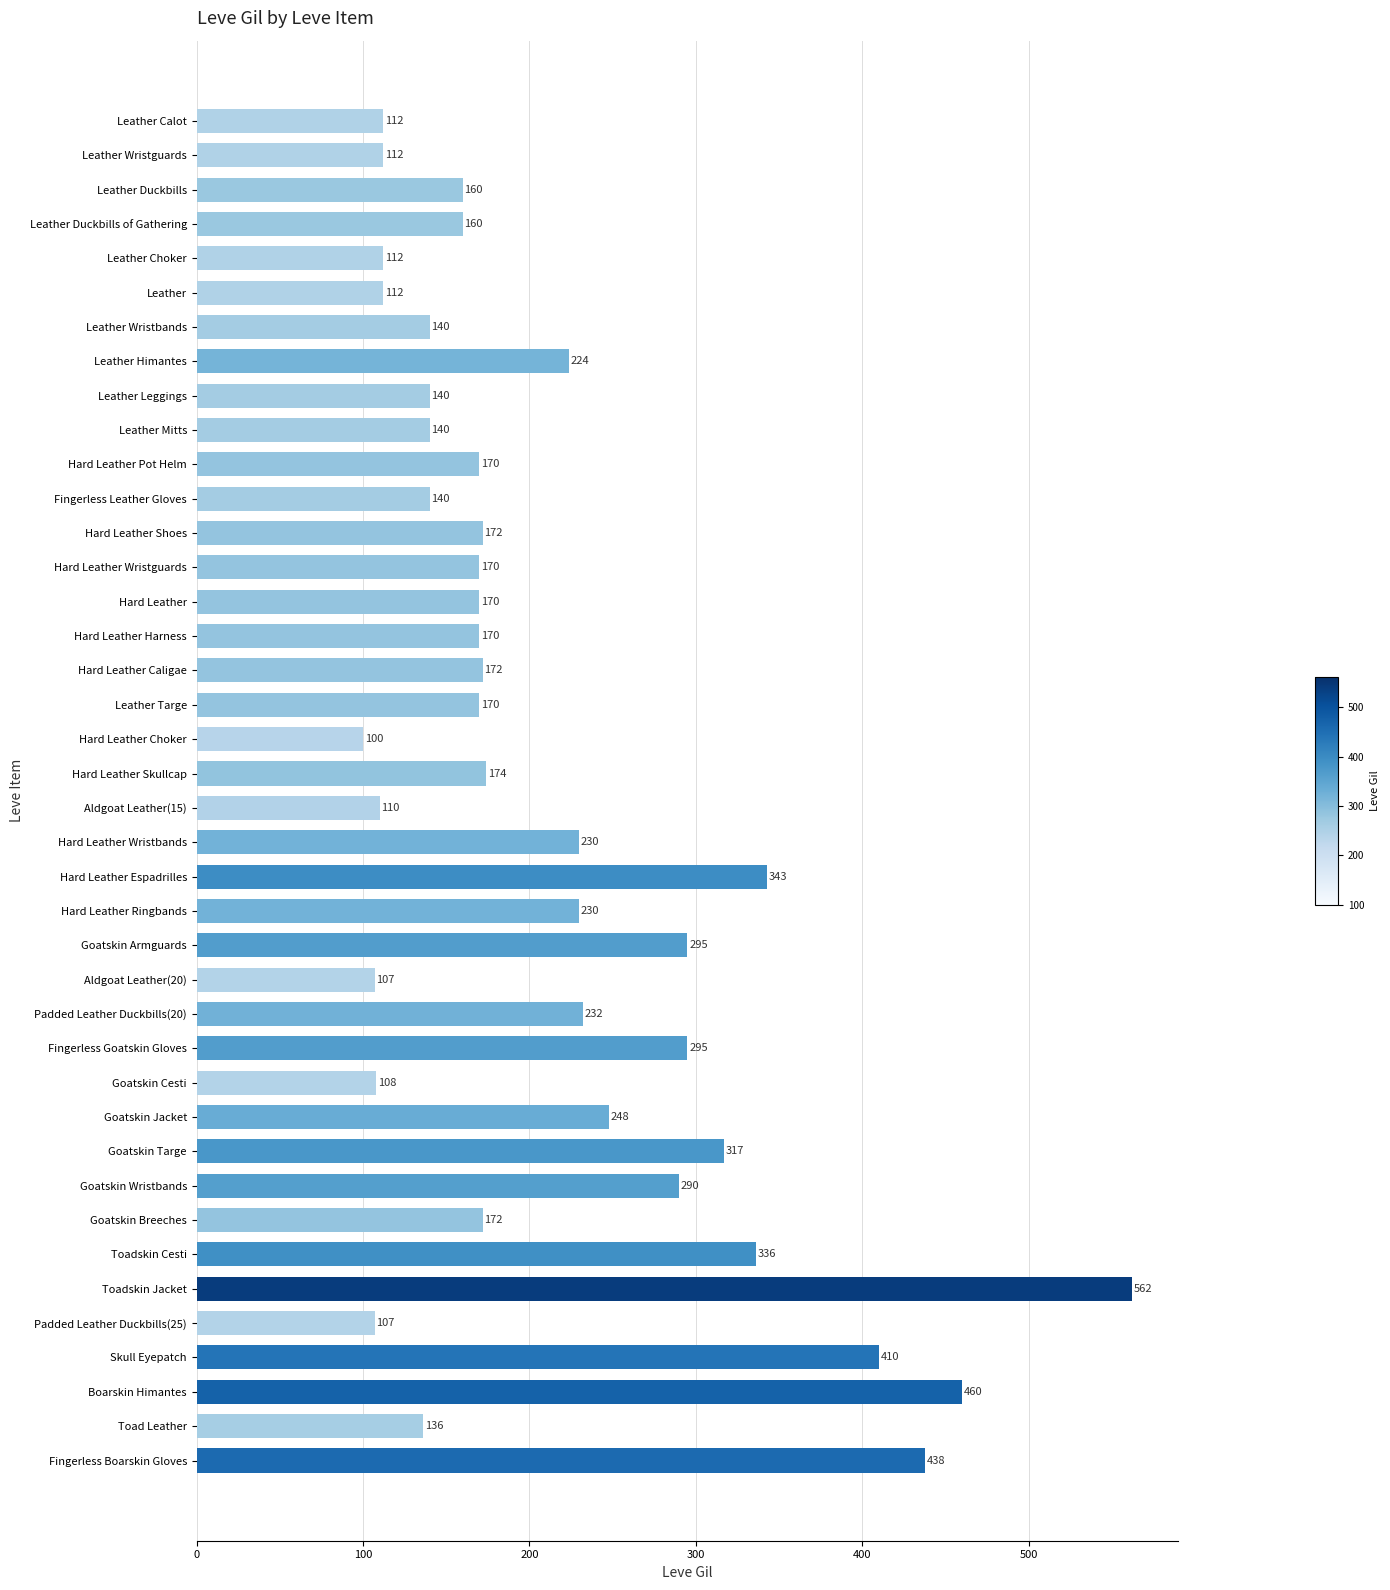

Are the bars grouped side by side (vs. stacked)?

No